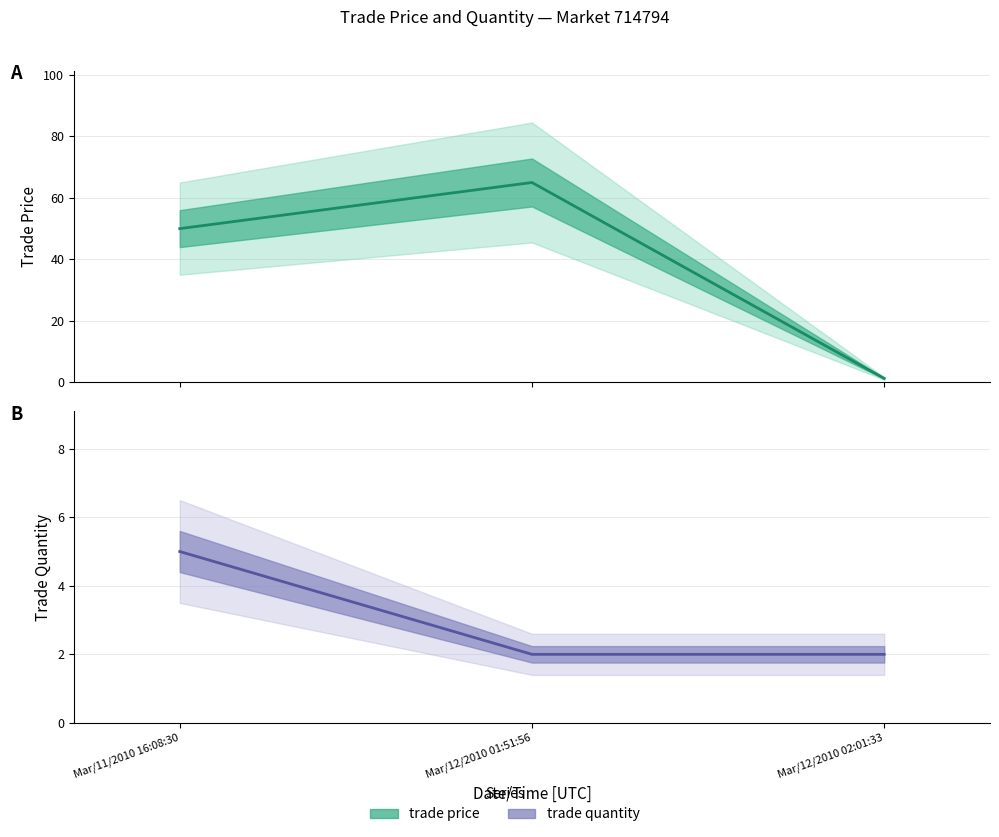

Reading right to left, what are all the values shown in this chart?

trade price: Mar/12/2010 02:01:33=1.3	Mar/12/2010 01:51:56=65.0	Mar/11/2010 16:08:30=50.0
trade quantity: Mar/12/2010 02:01:33=2.0	Mar/12/2010 01:51:56=2.0	Mar/11/2010 16:08:30=5.0